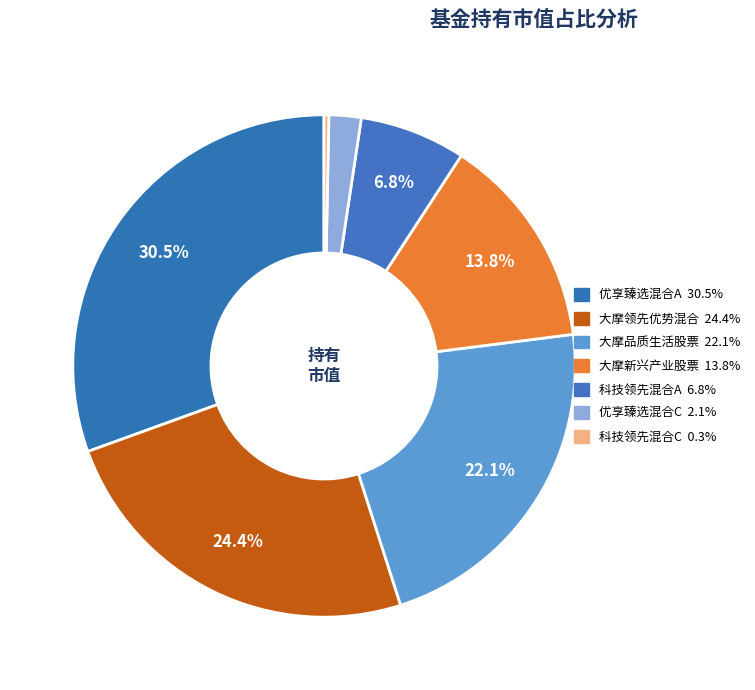

How many segments does this pie chart have?

7